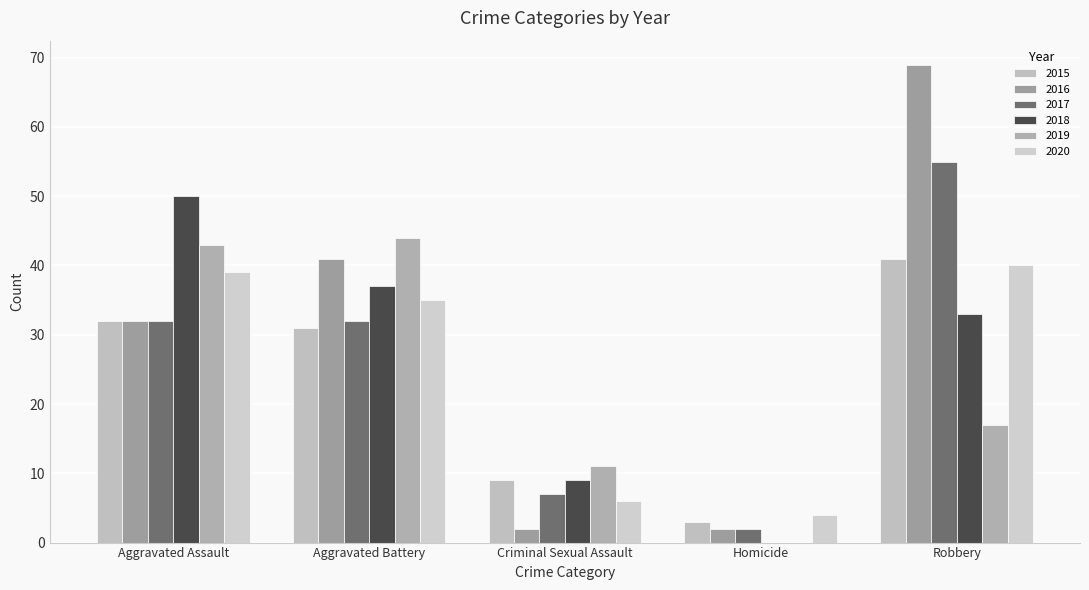

At how many categories does at least one series exceed 36?

3